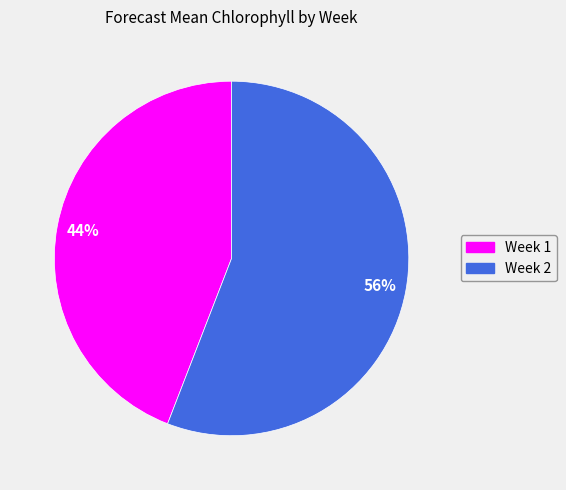

Is there any slice that represents more than half of the pie?

Yes